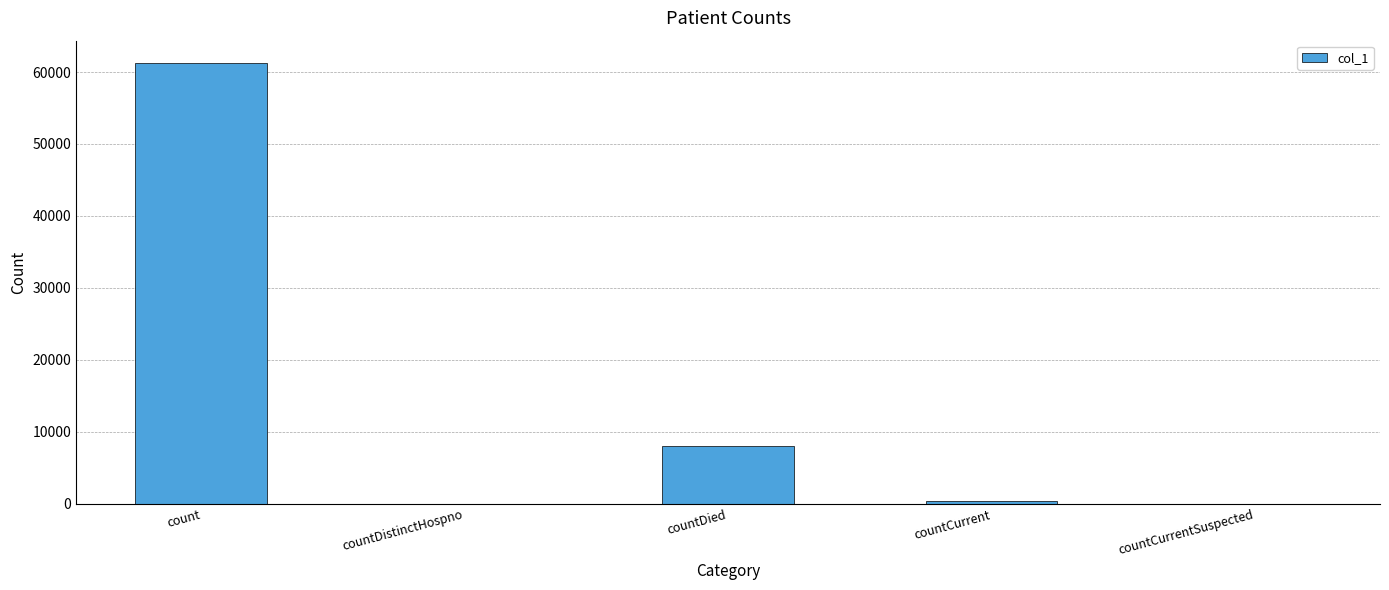

What is the sum of all values?

69774